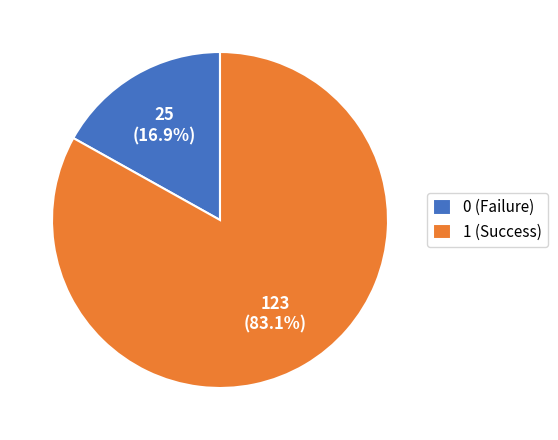

Combined, do 1 and 0 account for over 50%?

Yes